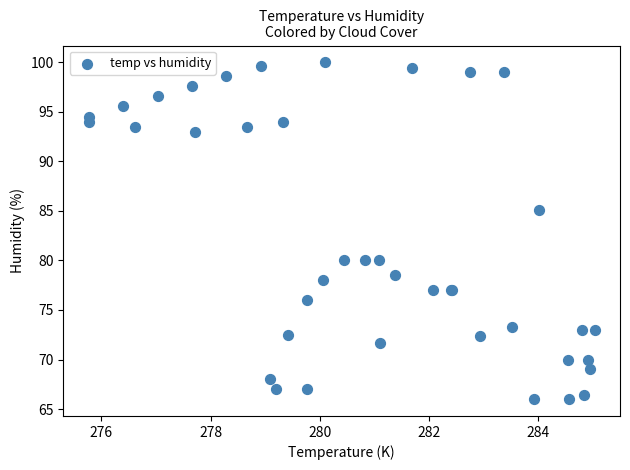

What Y value in the scatter plot is closest to 83?

85.1